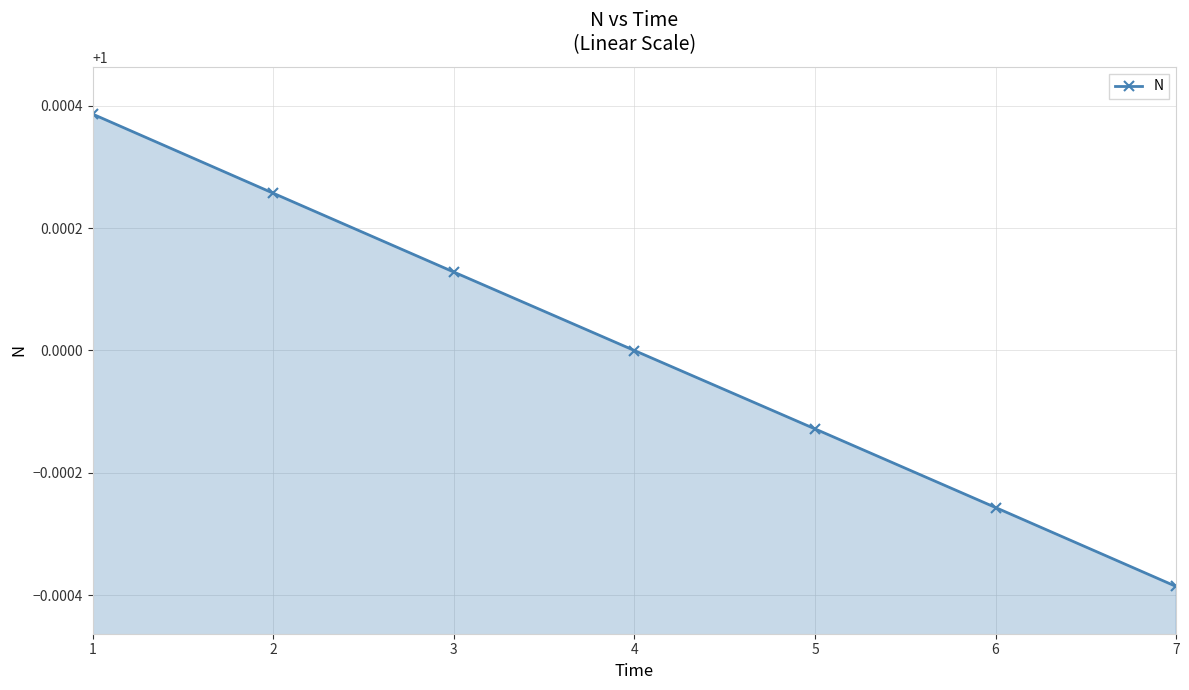

Between 5 and 2, which is larger?

2